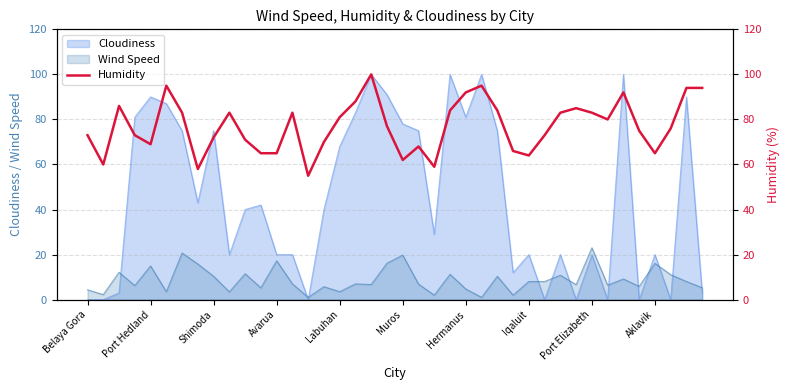

Reading left to right, what are all the values shown in this chart?

73	60	86	73	69	95	83	58	72	83	71	65	65	83	55	70	81	88	100	77	62	68	59	84	92	95	84	66	64	73	83	85	83	80	92	75	65	76	94	94